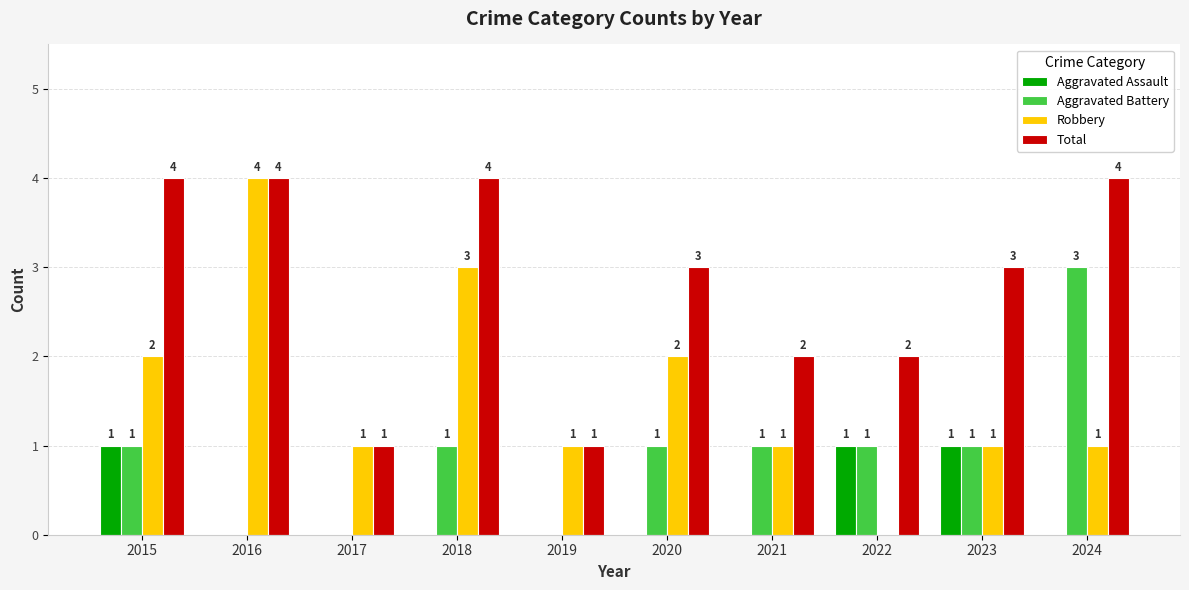

The Robbery series shows 2 at 2016. True or false?

False